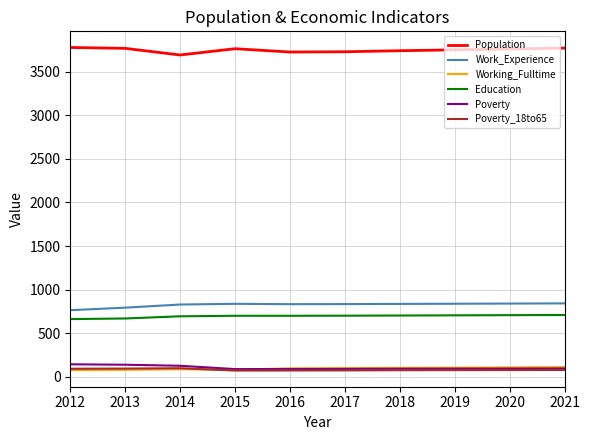

Is it true that Poverty equals 92 at 2017?

True